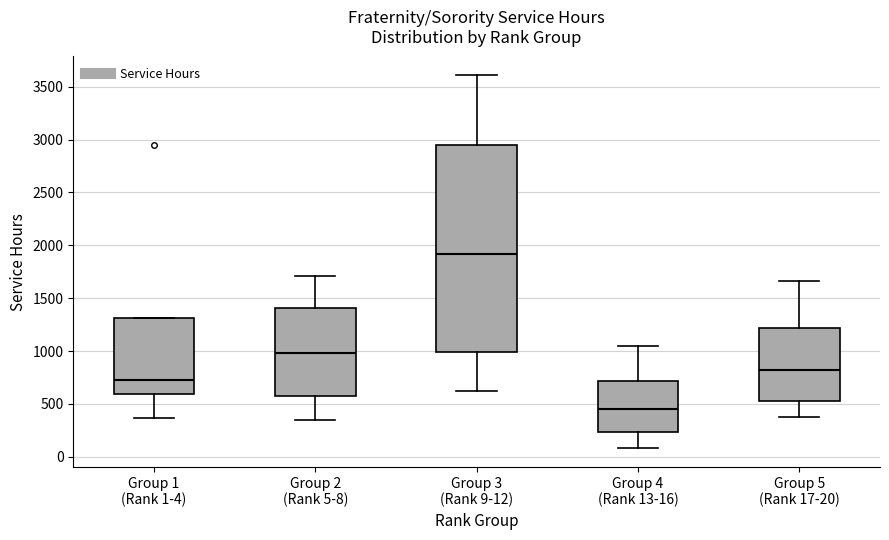

Which box has the highest median line?

Group 3 (Rank 9-12)